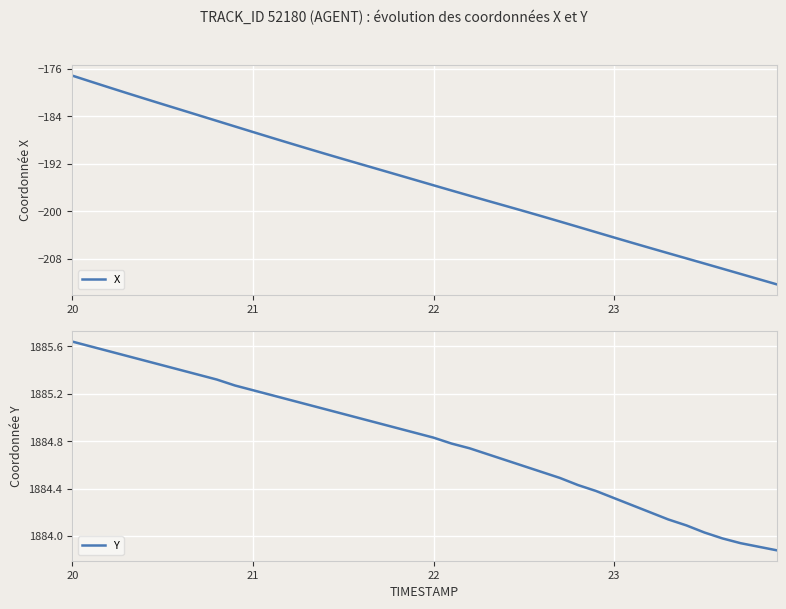

Is this an area chart (filled region under the line)?

No